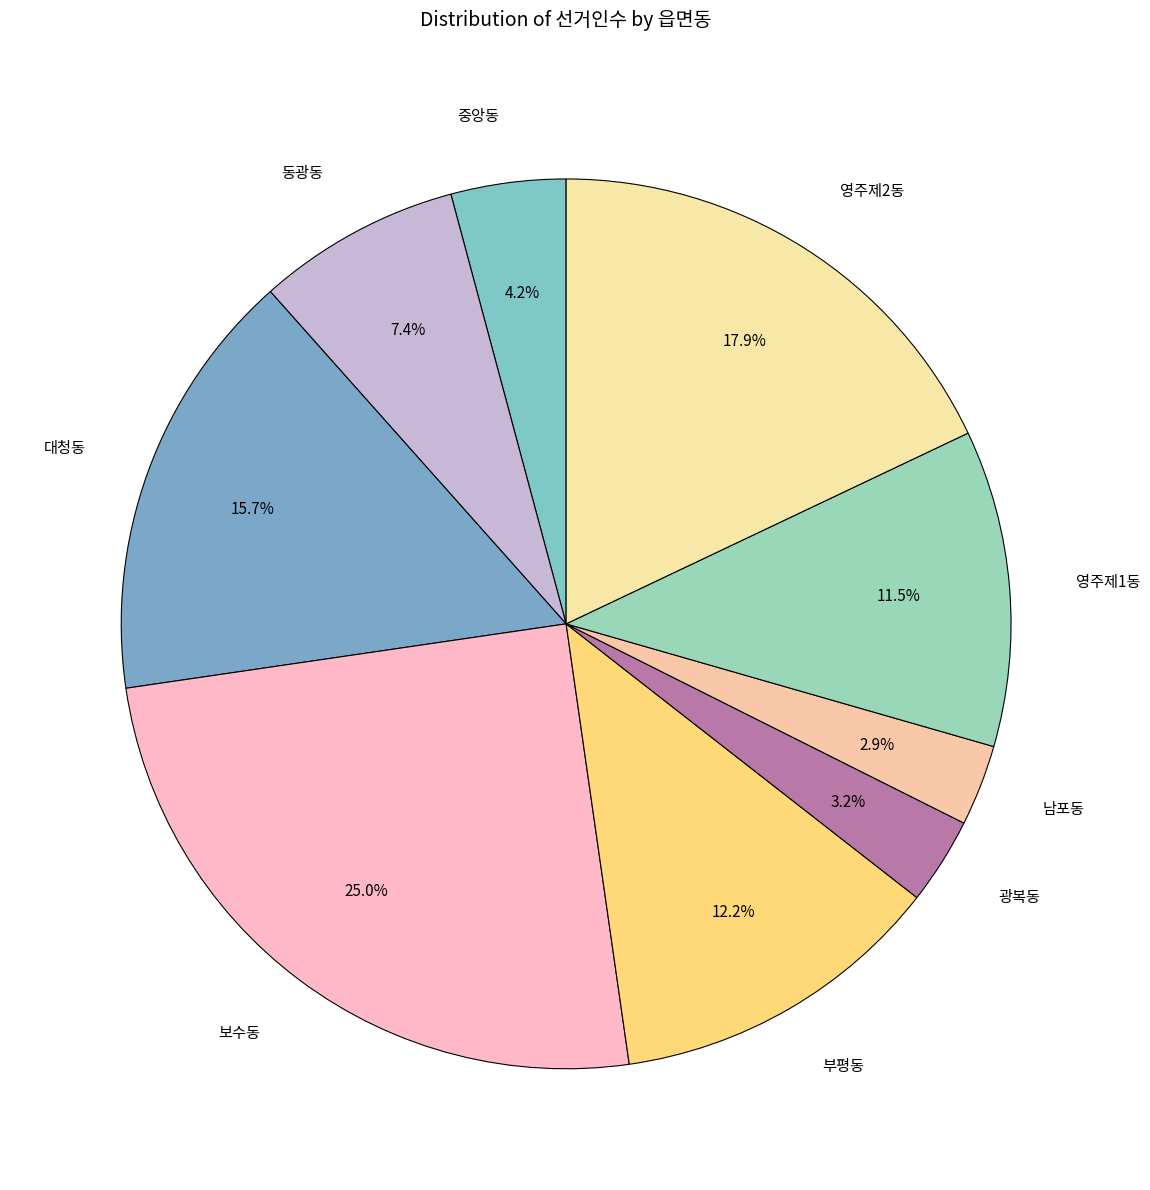

To the nearest percent, what is the difference between the 광복동 and 부평동 slice percentages?

9%